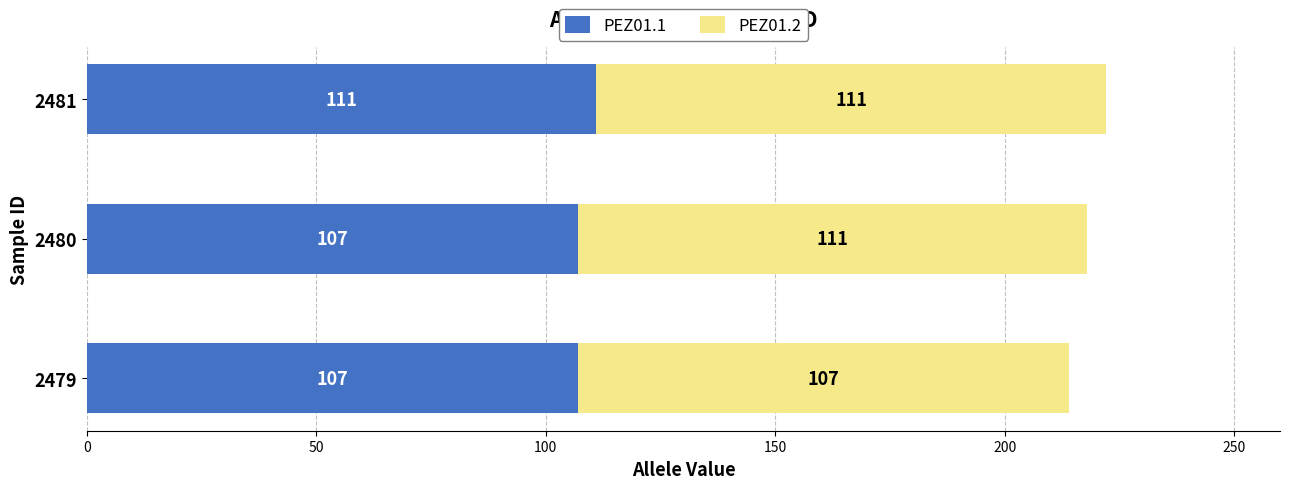

What is the total value across all series at 2481?

222